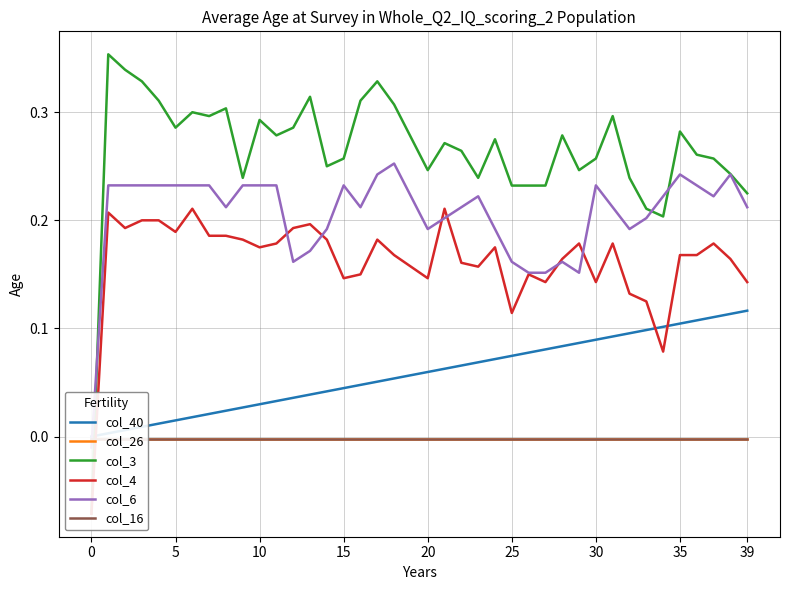

True or false: col_3 and col_4 intersect in this chart.

False